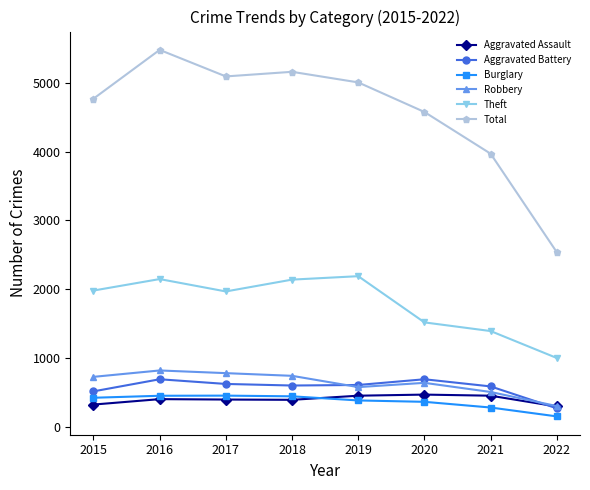

What is the difference between the maximum and minimum values in the Aggravated Assault series?

173